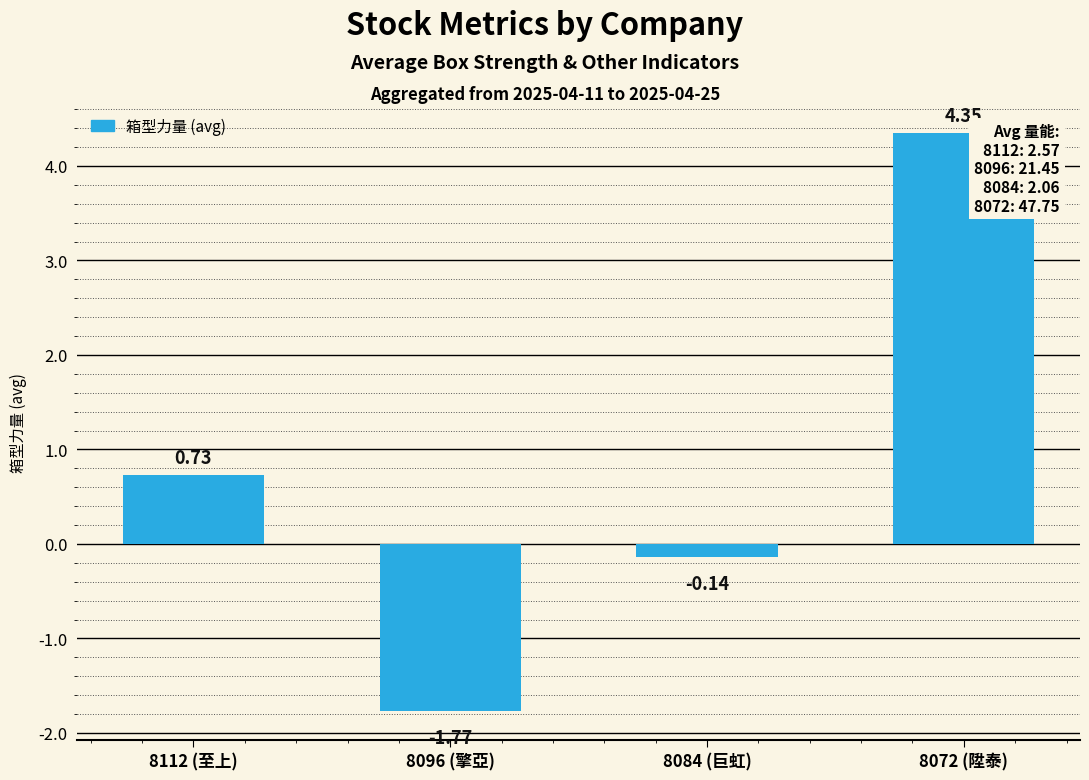

Which has a higher value, 8072 (陞泰) or 8096 (擎亞)?

8072 (陞泰)